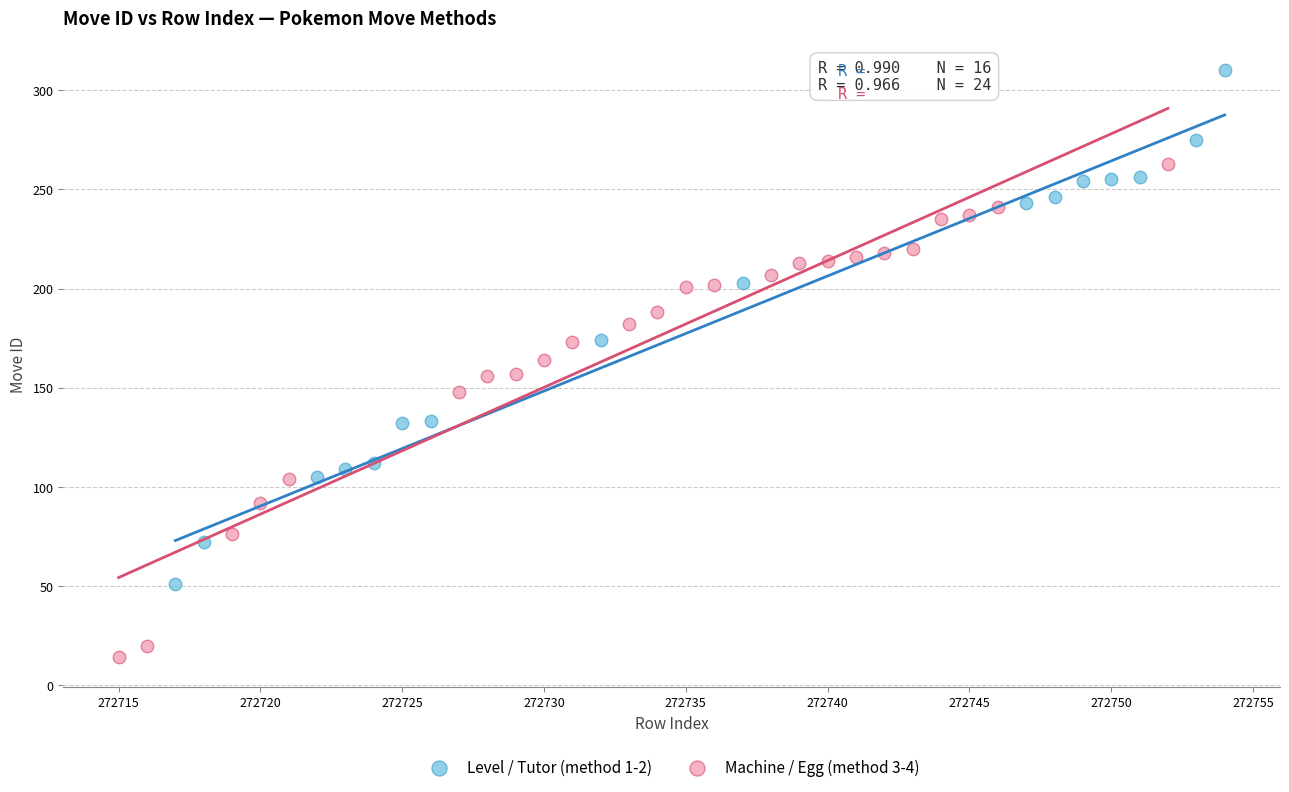

Which series reaches the maximum Y coordinate?

Level / Tutor (method 1-2)